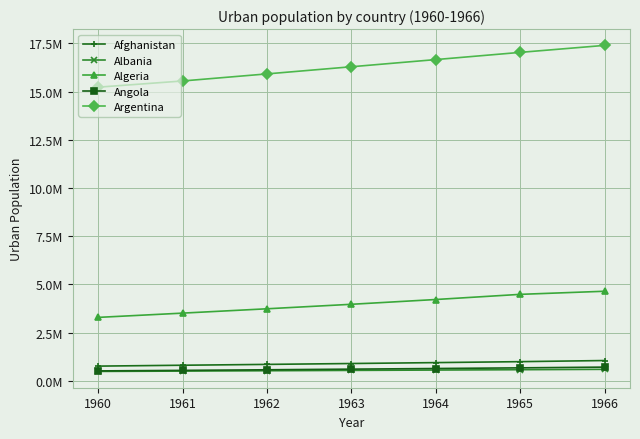

Does the chart have visible grid lines?

Yes